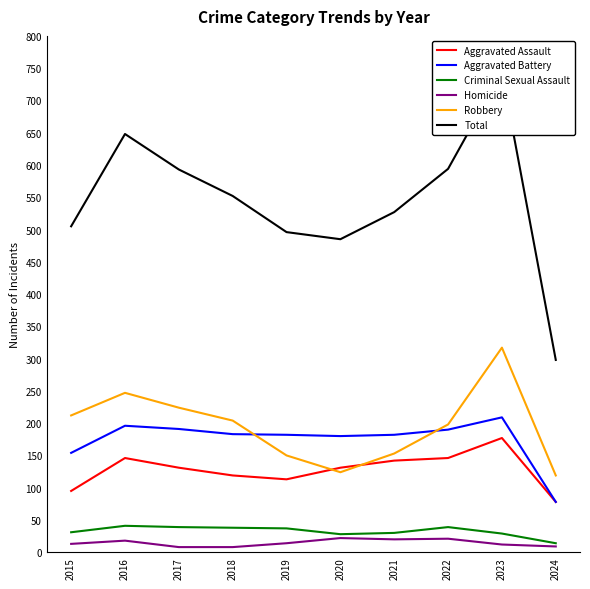

At which category does Homicide reach its first local valley?

2021